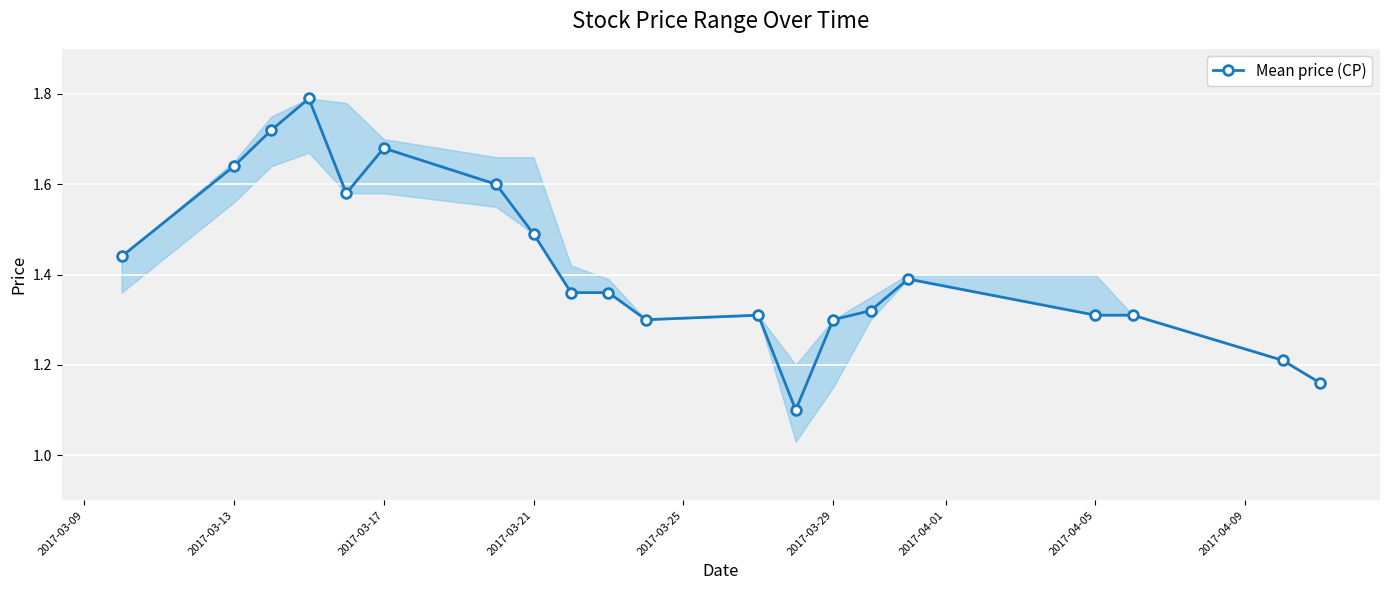

Count the values in the range 1 to 2.

20